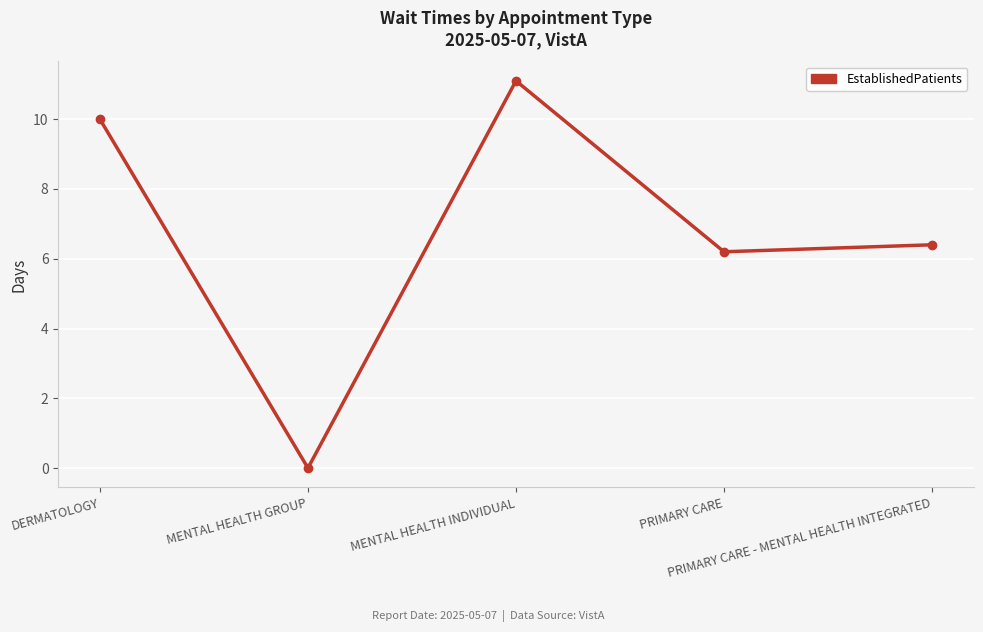

List the labels in order of value, smallest first.

MENTAL HEALTH GROUP, PRIMARY CARE, PRIMARY CARE - MENTAL HEALTH INTEGRATED, DERMATOLOGY, MENTAL HEALTH INDIVIDUAL